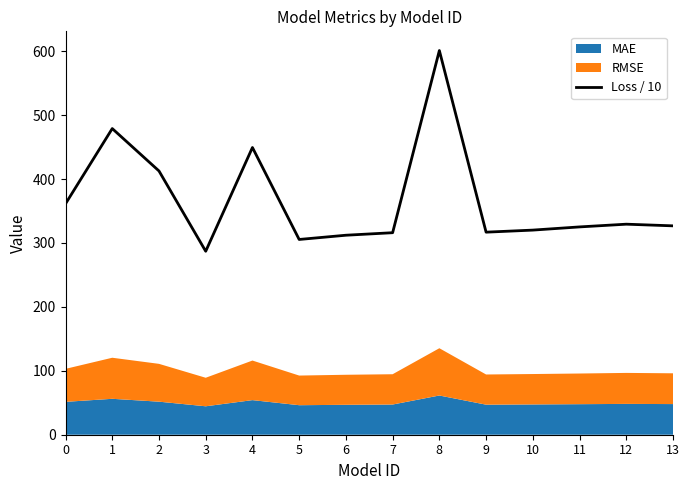

How many data points are less than 326?

7